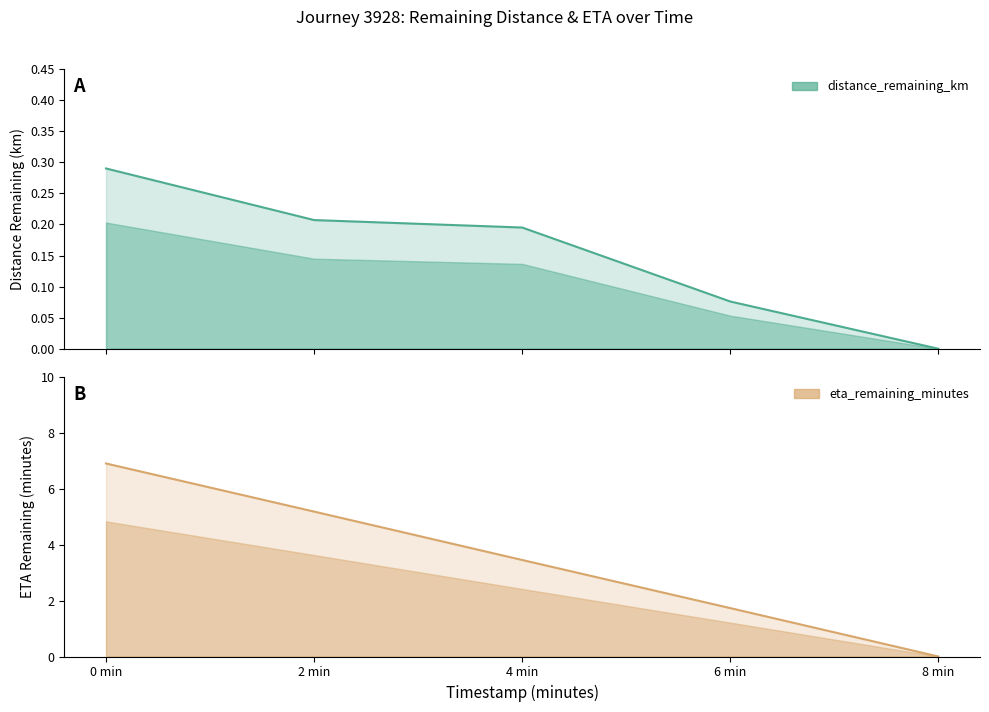

Which series has the largest range (max minus min)?

eta_remaining_minutes